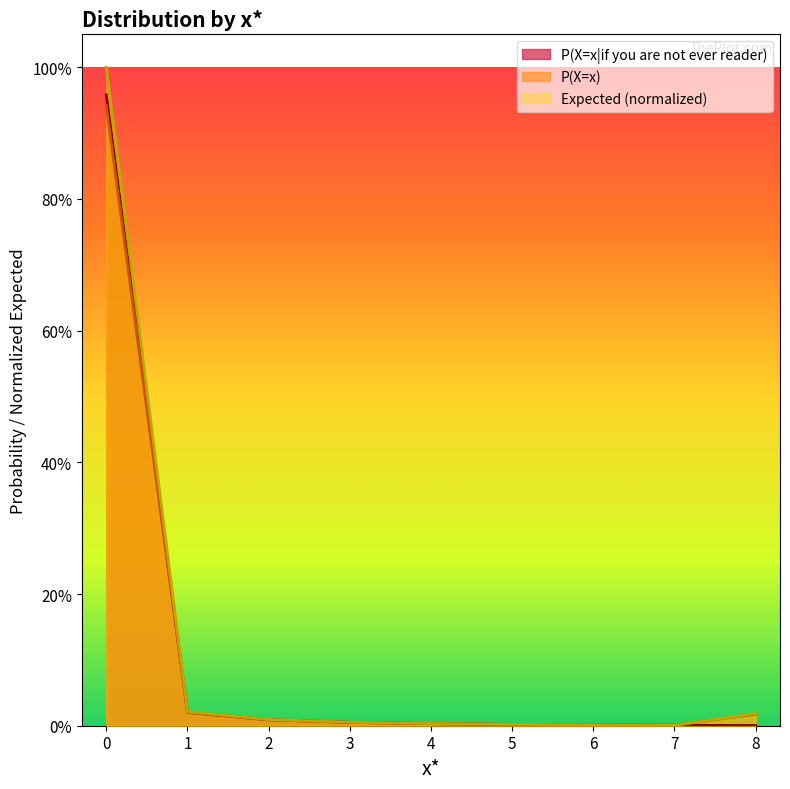

Rank the series at 6 from highest to lowest value.

P(X=x), P(X=x|if you are not ever reader), Expected